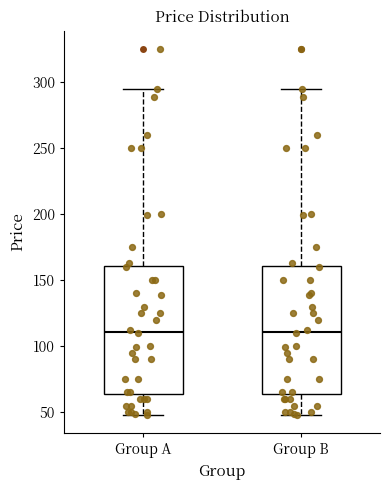

Where does the lower whisker of the box for Group A end on the y-axis? The values are not printed on the chart, so give them approximately, as read against the axis.

50